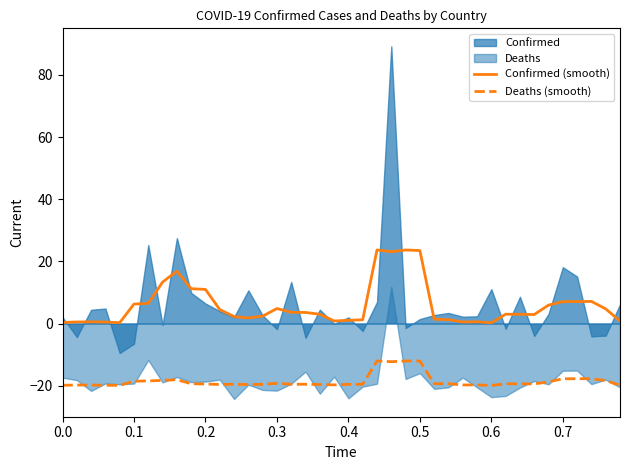

True or false: Confirmed (smooth) and Deaths (smooth) cross at least once.

False